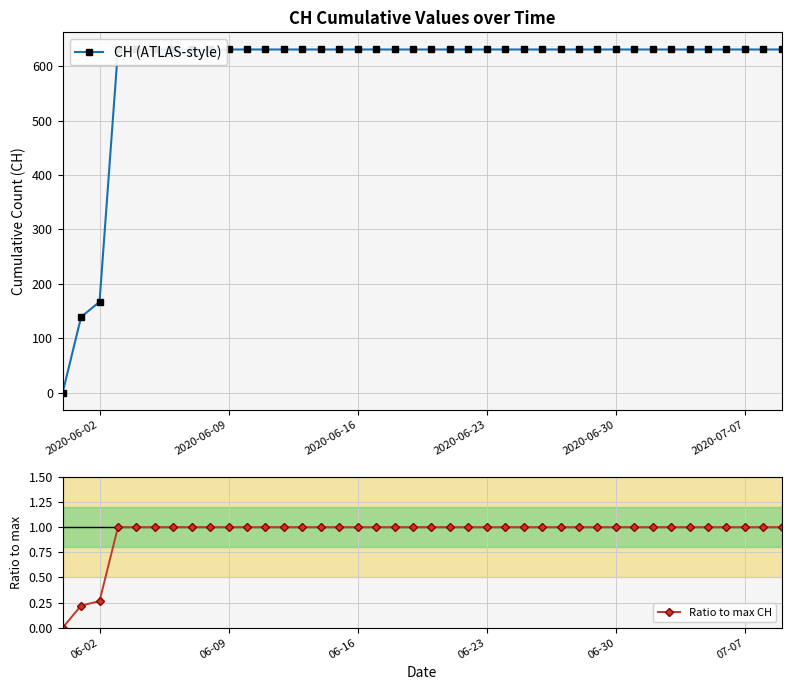

What is the difference between the maximum and minimum values in the CH (ATLAS-style) series?

631.0